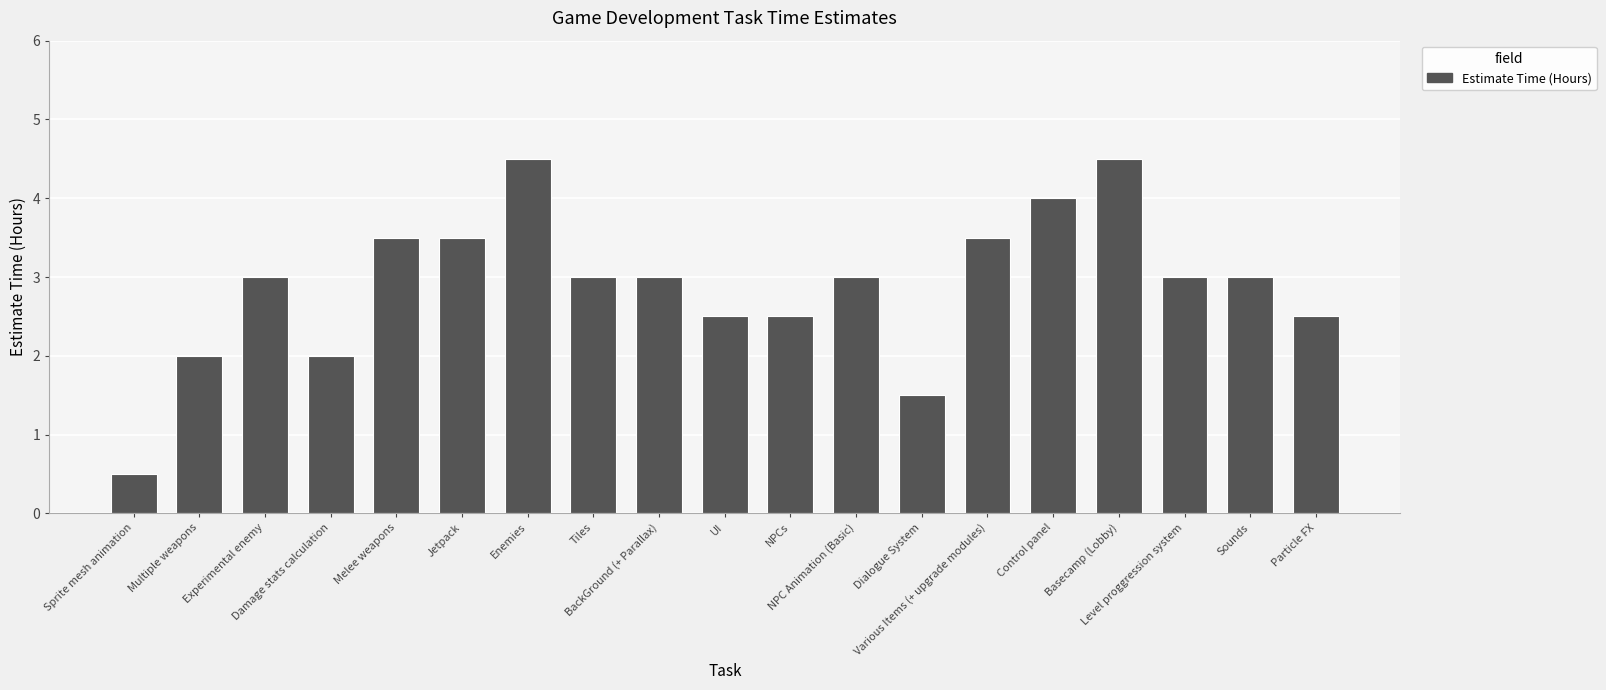

What is the value of the 7th bar from the left?

4.5